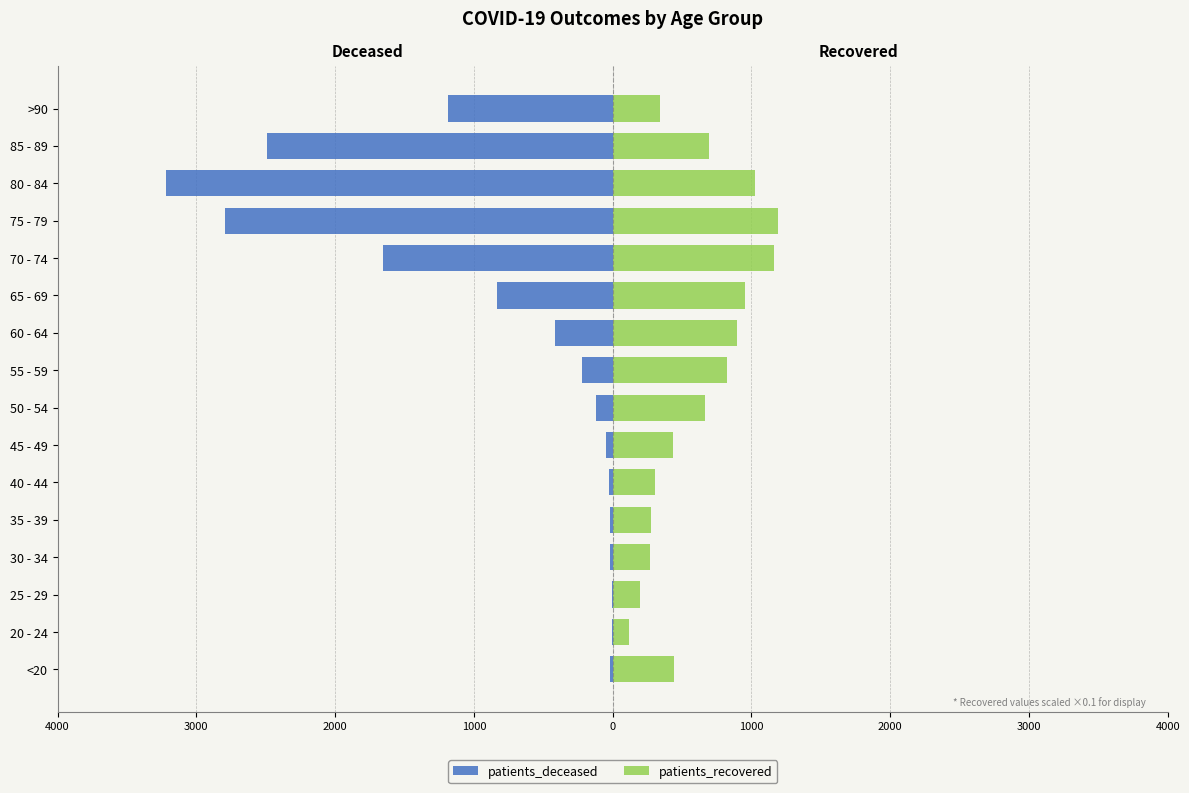

What is the spread (max minus min) of values at 35 - 39?

294.0